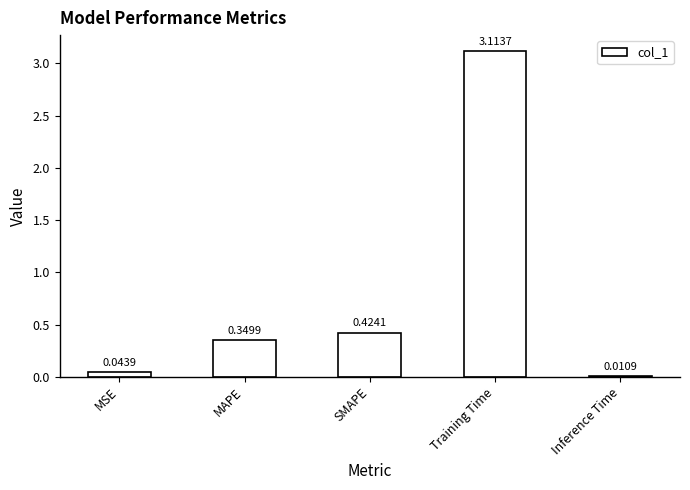

Which category has the highest value across all series?

Training Time